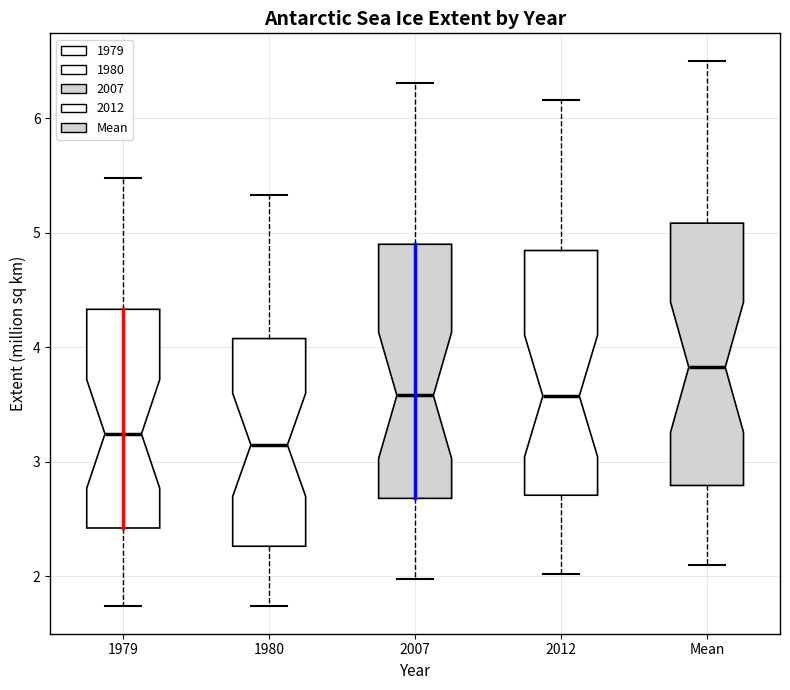

Which box's median line is the highest?

Mean